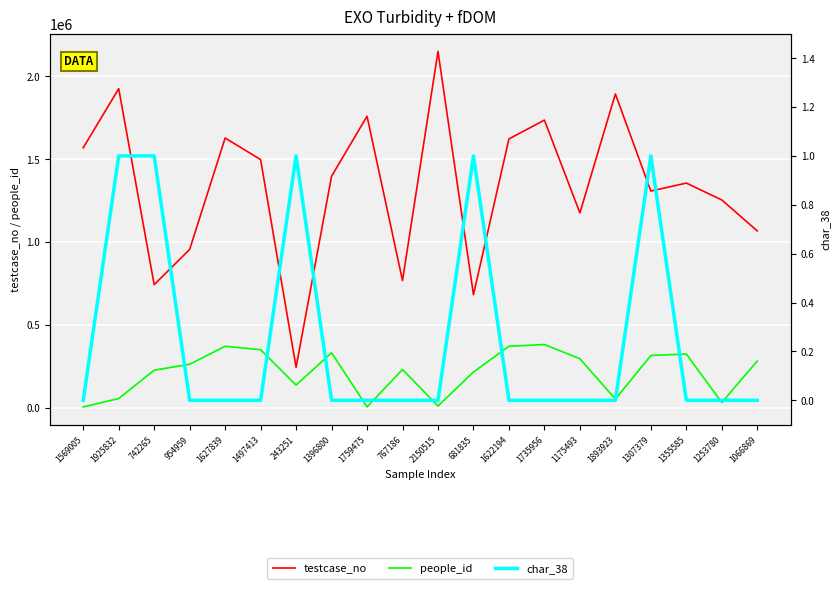

Reading right to left, transcribe all the data shown in this chart.

testcase_no: 1066869=1066870	1253780=1253781	1355585=1355586	1307379=1307380	1893923=1893924	1175493=1175494	1735956=1735957	1622194=1622195	681835=681836	2150515=2150516	767186=767187	1759475=1759476	1396800=1396801	243251=243252	1497413=1497414	1627839=1627840	954959=954960	742265=742266	1925832=1925833	1569005=1569006
people_id: 1066869=281295	1253780=30485	1355585=323347	1307379=314553	1893923=51176	1175493=294918	1735956=380672	1622194=370270	681835=214620	2150515=9203	767186=230029	1759475=3849	1396800=331061	243251=135798	1497413=349507	1627839=370270	954959=261565	742265=225622	1925832=54699	1569005=3615
char_38: 1066869=0	1253780=0	1355585=0	1307379=1	1893923=0	1175493=0	1735956=0	1622194=0	681835=1	2150515=0	767186=0	1759475=0	1396800=0	243251=1	1497413=0	1627839=0	954959=0	742265=1	1925832=1	1569005=0